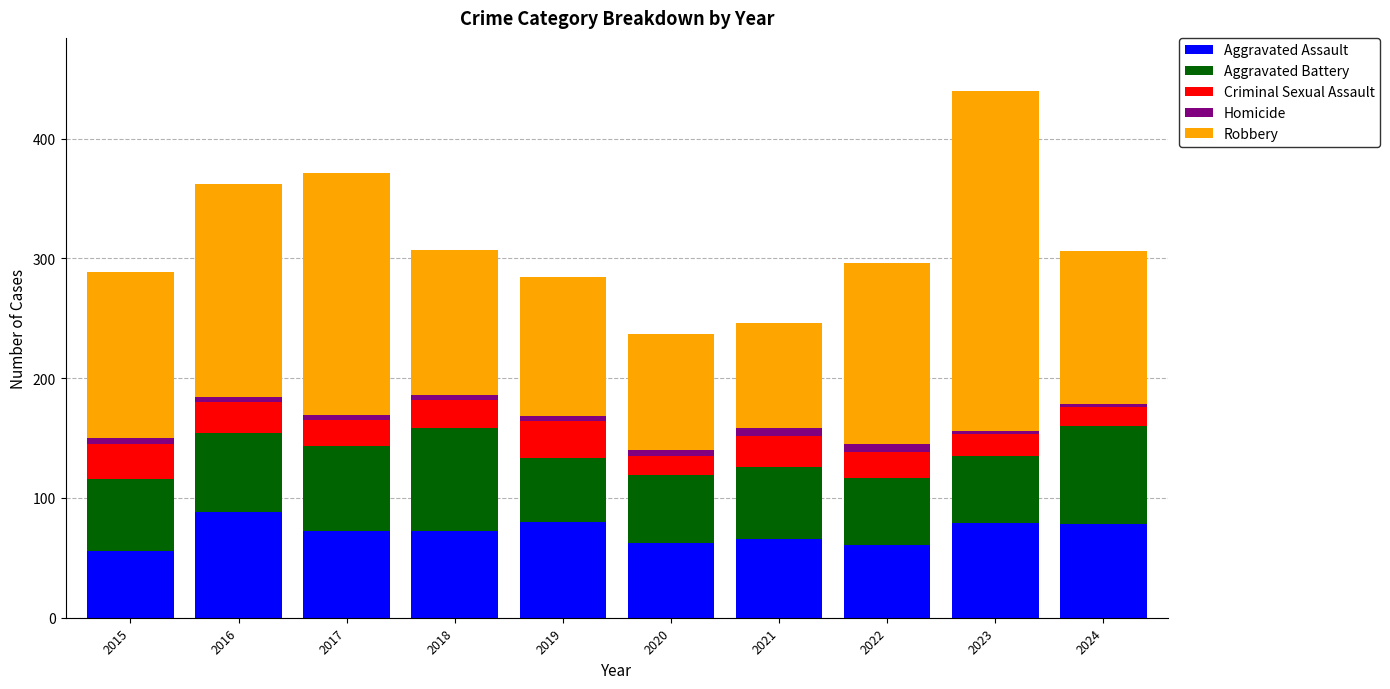

The Aggravated Assault series shows 78 at 2024. True or false?

True